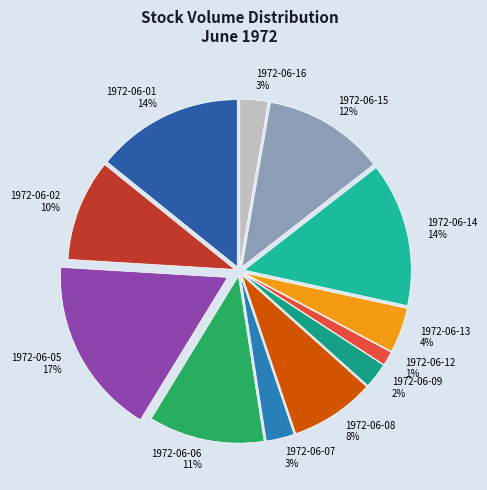

Is it true that 1972-06-07 is 3% of the pie?

True